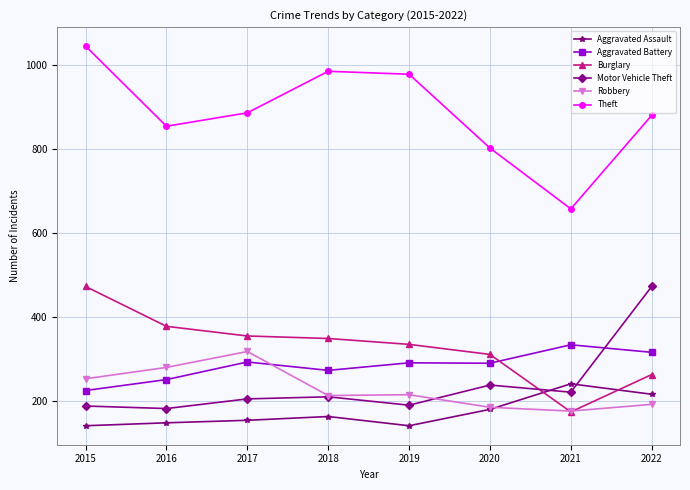

What is the difference between the Robbery values at 2022 and 2016?

88